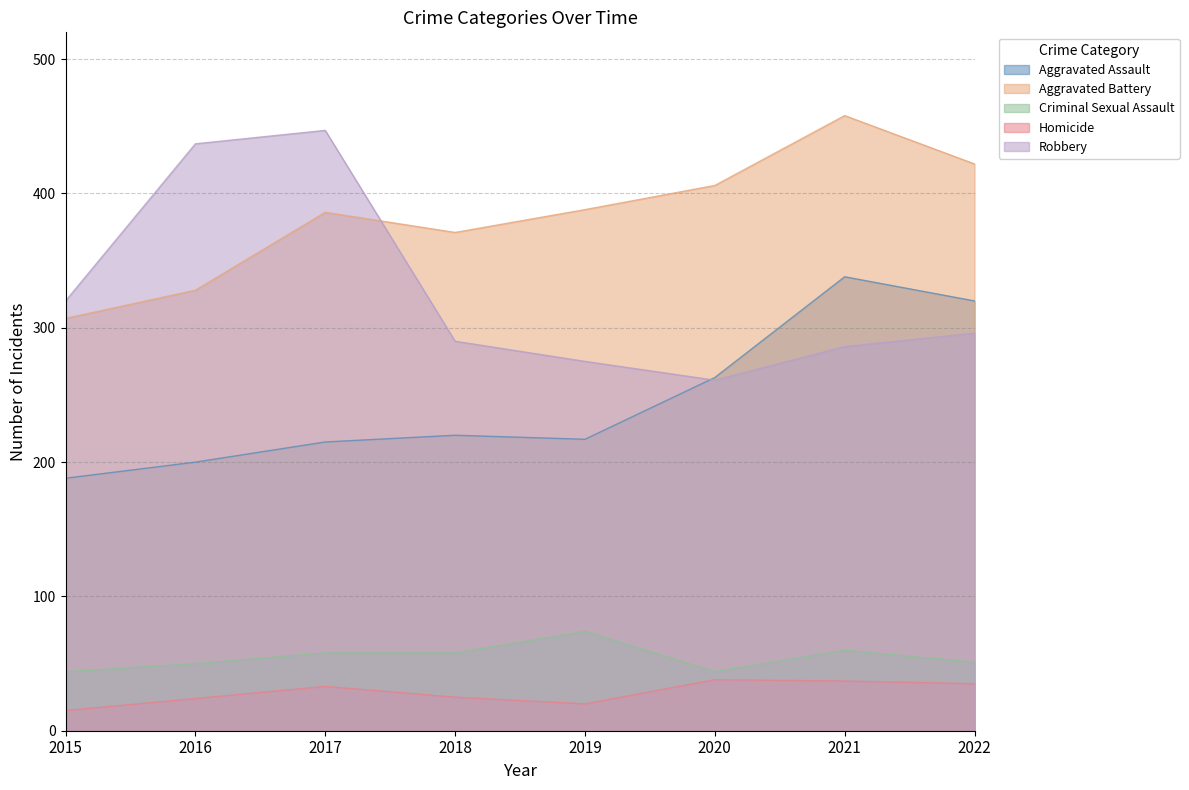

Reading right to left, transcribe all the data shown in this chart.

Aggravated Assault: 2022=320	2021=338	2020=263	2019=217	2018=220	2017=215	2016=200	2015=188
Aggravated Battery: 2022=422	2021=458	2020=406	2019=388	2018=371	2017=386	2016=328	2015=307
Criminal Sexual Assault: 2022=51	2021=60	2020=44	2019=74	2018=58	2017=58	2016=50	2015=44
Homicide: 2022=35	2021=37	2020=38	2019=20	2018=25	2017=33	2016=24	2015=15
Robbery: 2022=296	2021=286	2020=261	2019=275	2018=290	2017=447	2016=437	2015=320